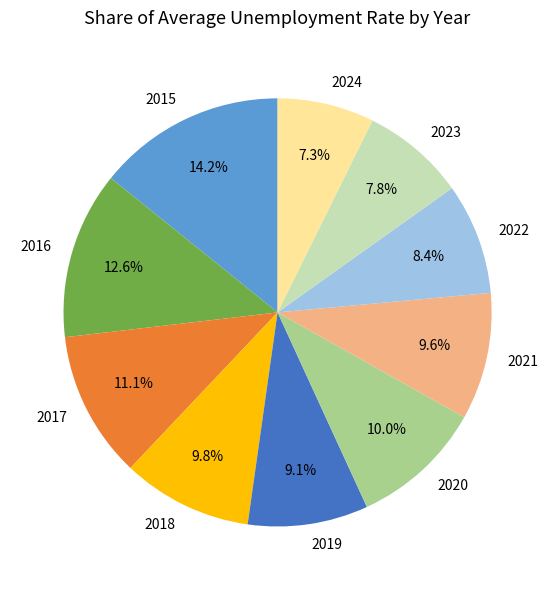

Count the number of slices in the pie.

10